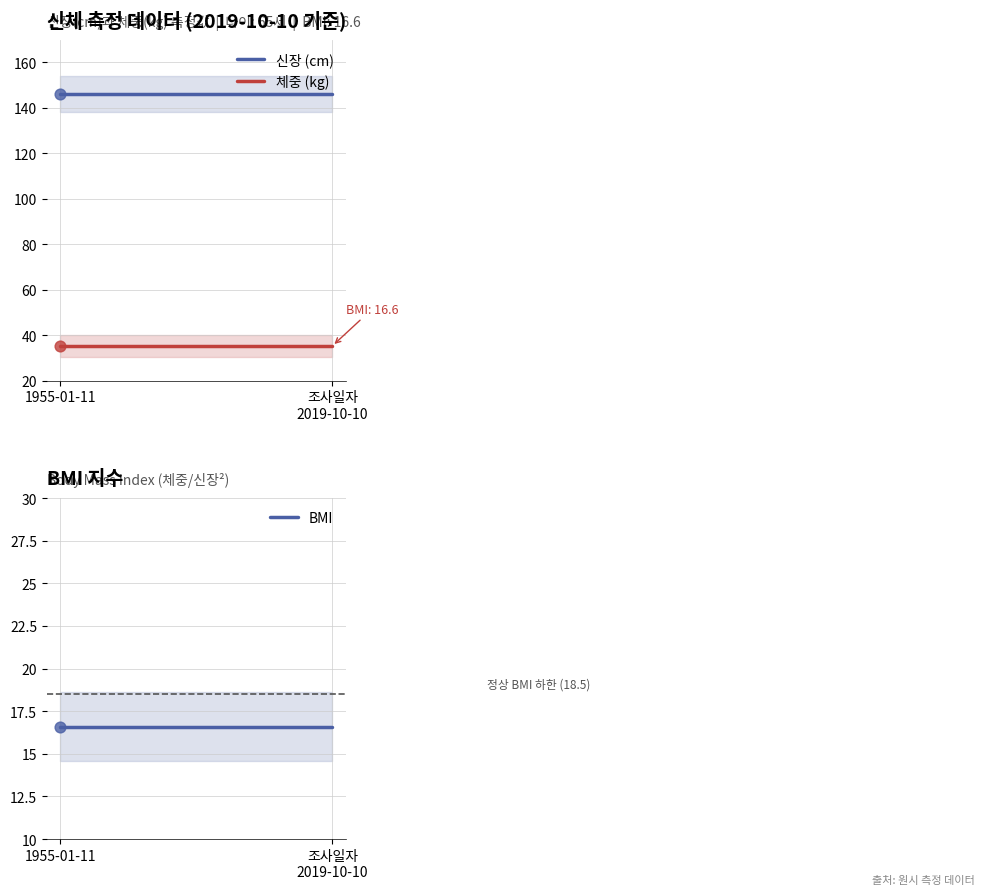

What is the total value across all series at 1955-01-11?

197.9